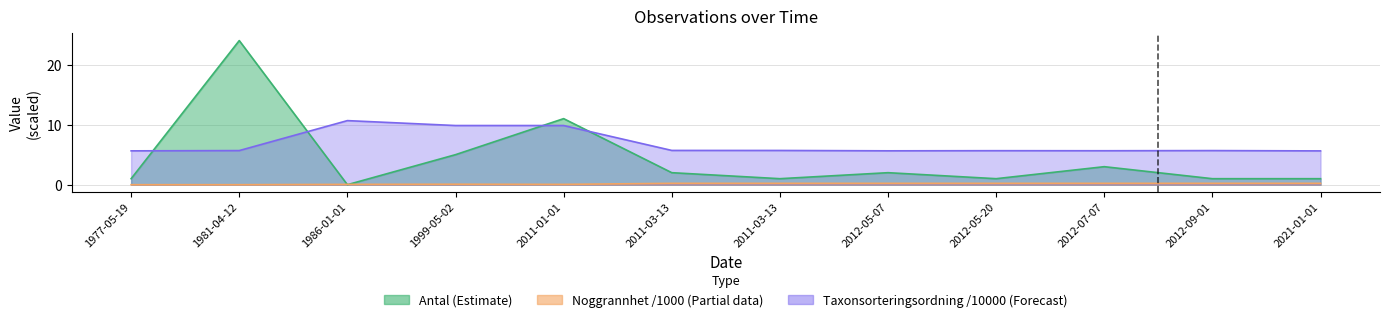

True or false: Antal has more than 2 points higher than both neighbors.

True